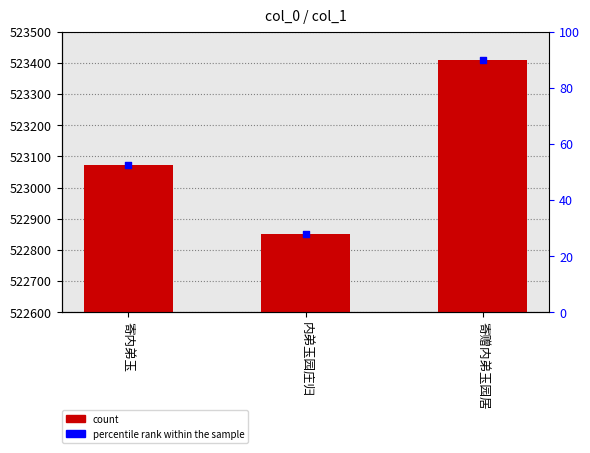

Between 寄内弟玉 and 寄赠内弟玉园居, which is larger?

寄赠内弟玉园居